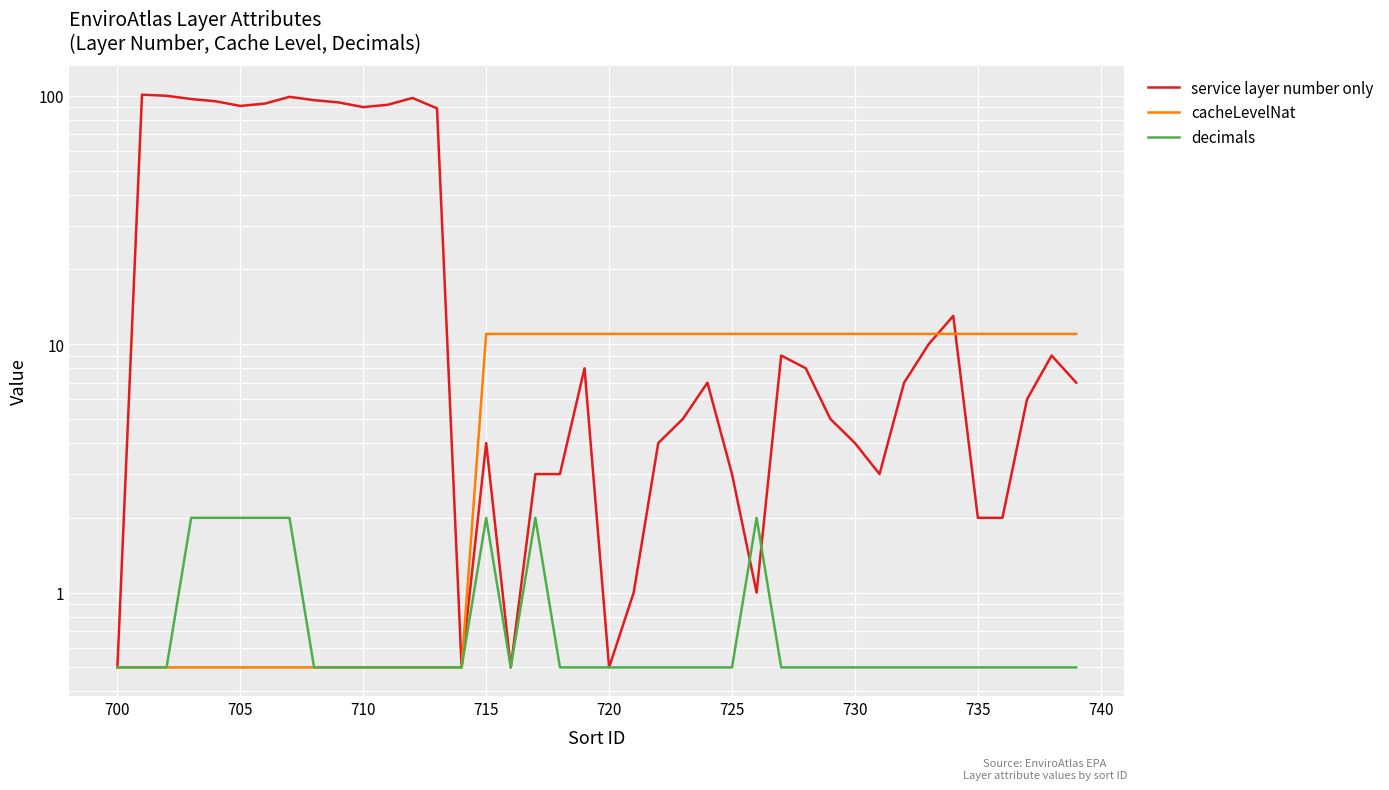

Reading left to right, transcribe all the data shown in this chart.

service layer number only: 0.5	101.0	100.0	97.0	95.0	91.0	93.0	99.0	96.0	94.0	90.0	92.0	98.0	89.0	0.5	4.0	0.5	3.0	3.0	8.0	0.5	1.0	4.0	5.0	7.0	3.0	1.0	9.0	8.0	5.0	4.0	3.0	7.0	10.0	13.0	2.0	2.0	6.0	9.0	7.0
cacheLevelNat: 0.5	0.5	0.5	0.5	0.5	0.5	0.5	0.5	0.5	0.5	0.5	0.5	0.5	0.5	0.5	11.0	11.0	11.0	11.0	11.0	11.0	11.0	11.0	11.0	11.0	11.0	11.0	11.0	11.0	11.0	11.0	11.0	11.0	11.0	11.0	11.0	11.0	11.0	11.0	11.0
decimals: 0.5	0.5	0.5	2.0	2.0	2.0	2.0	2.0	0.5	0.5	0.5	0.5	0.5	0.5	0.5	2.0	0.5	2.0	0.5	0.5	0.5	0.5	0.5	0.5	0.5	0.5	2.0	0.5	0.5	0.5	0.5	0.5	0.5	0.5	0.5	0.5	0.5	0.5	0.5	0.5